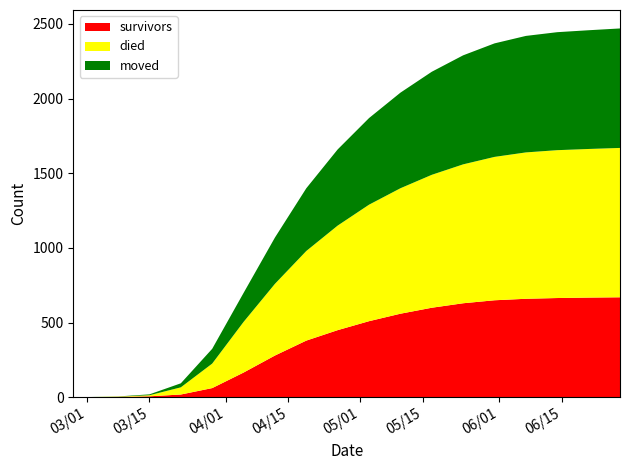

Reading left to right, transcribe all the data shown in this chart.

survivors: 0	3	7	19	62	166	280	380	450	510	560	600	630	650	660	665	668	670
died: 0	2	7	48	164	339	480	600	700	780	840	890	930	960	980	990	995	1000
moved: 0	1	6	27	99	194	310	420	510	580	640	690	730	760	780	790	795	800